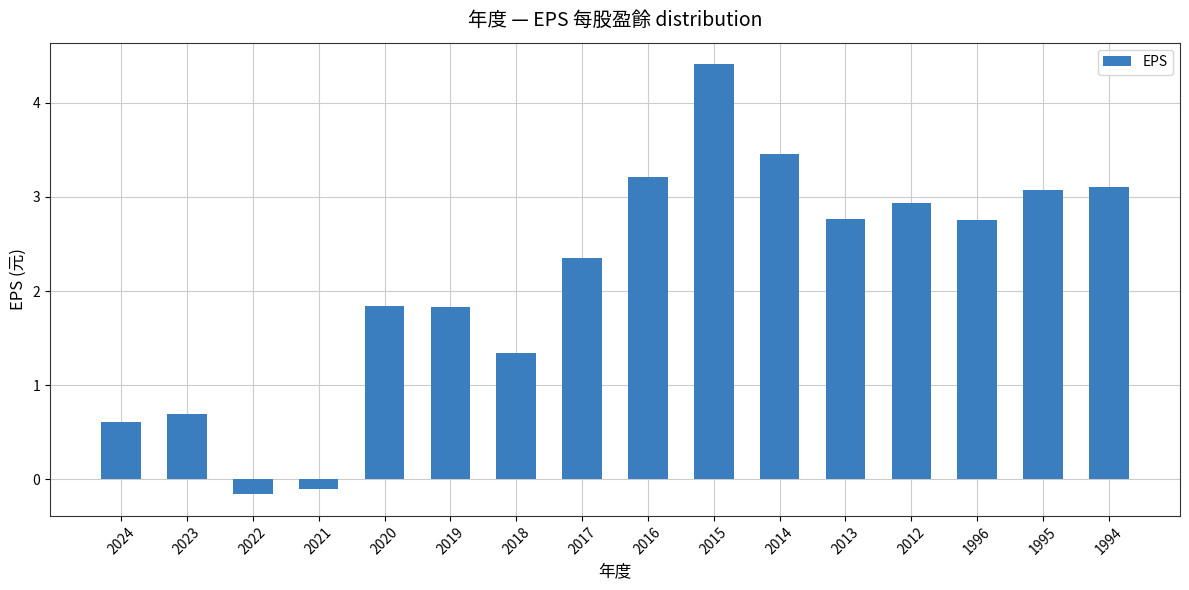

Which label corresponds to the largest value in the chart?

2015